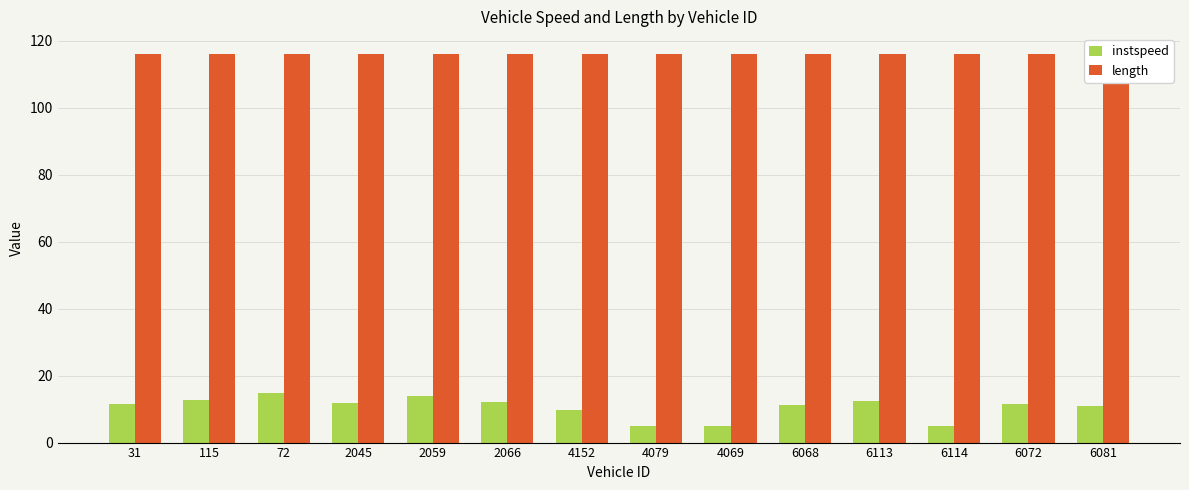

Reading right to left, what are all the values shown in this chart?

instspeed: 6081=10.9	6072=11.6	6114=5.0	6113=12.5	6068=11.2	4069=5.0	4079=5.0	4152=9.8	2066=12.1	2059=14.0	2045=11.8	72=14.7	115=12.7	31=11.6
length: 6081=116.1	6072=116.1	6114=116.1	6113=116.1	6068=116.1	4069=116.1	4079=116.1	4152=116.1	2066=116.1	2059=116.1	2045=116.1	72=116.1	115=116.1	31=116.1